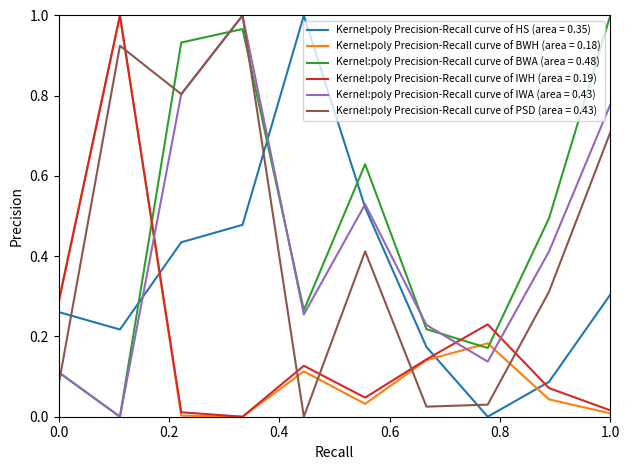

True or false: Kernel:poly Precision-Recall curve of PSD (area = 0.43) and Kernel:poly Precision-Recall curve of BWH (area = 0.18) cross at least once.

True